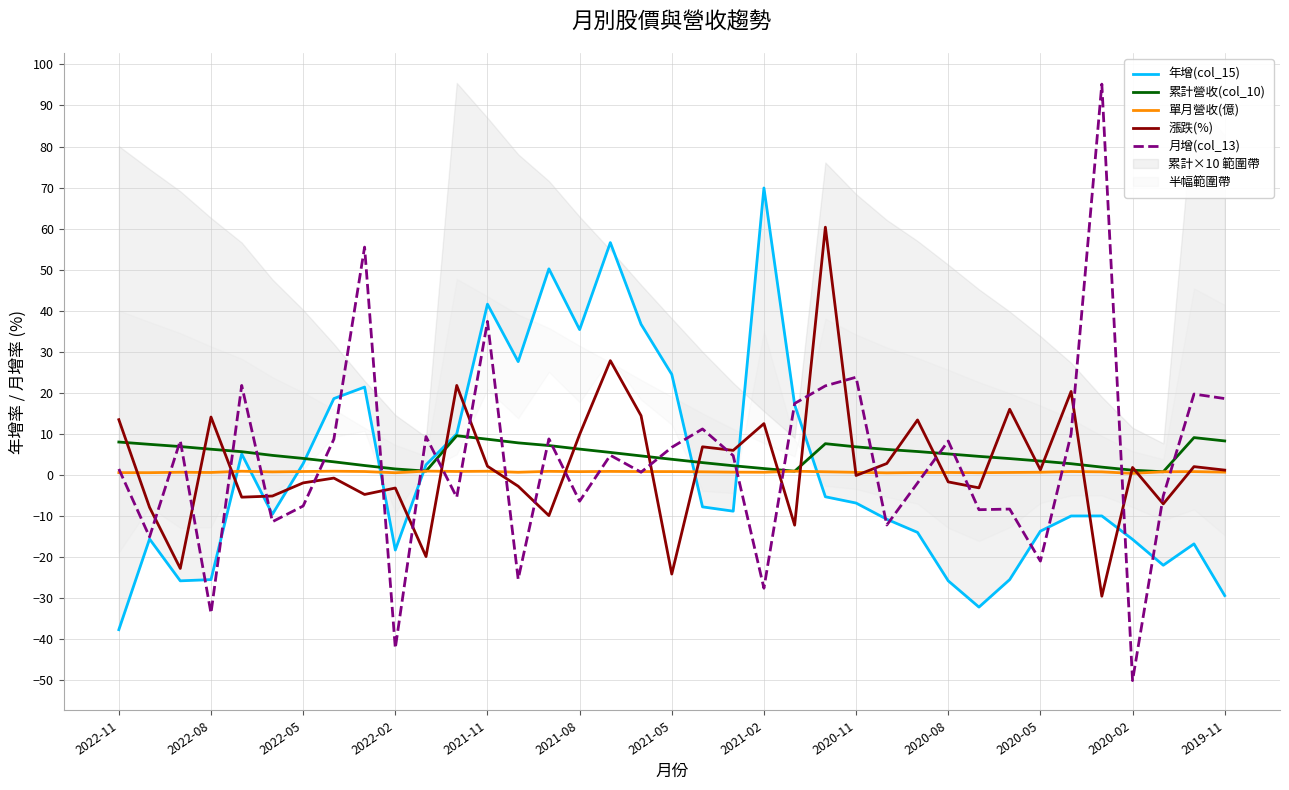

What is the difference between the maximum and minimum values in the 月增(col_13) series?

145.3